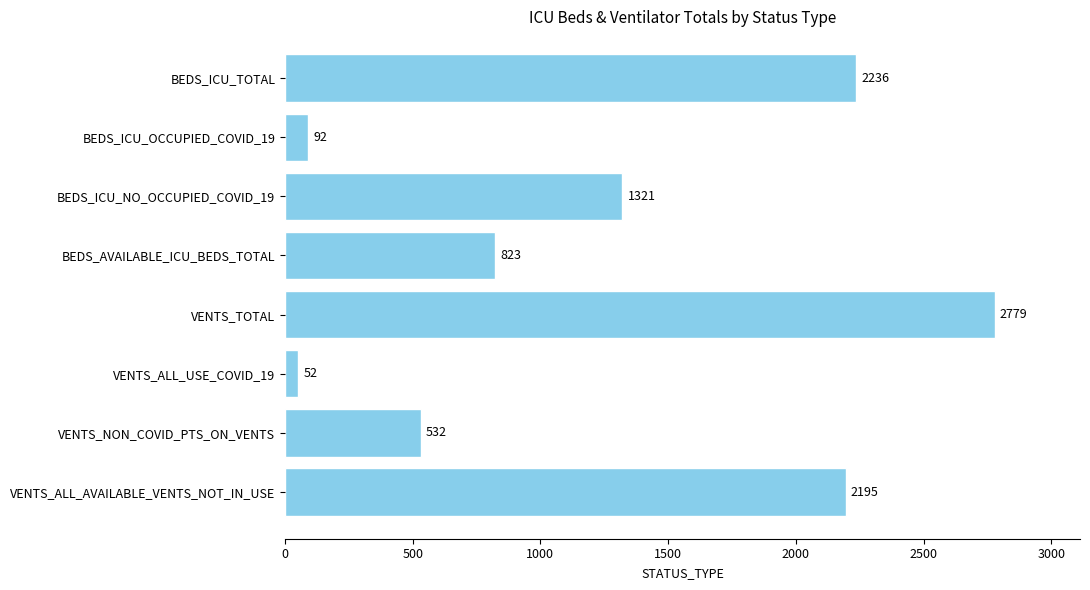

How many data points does each series have?

8